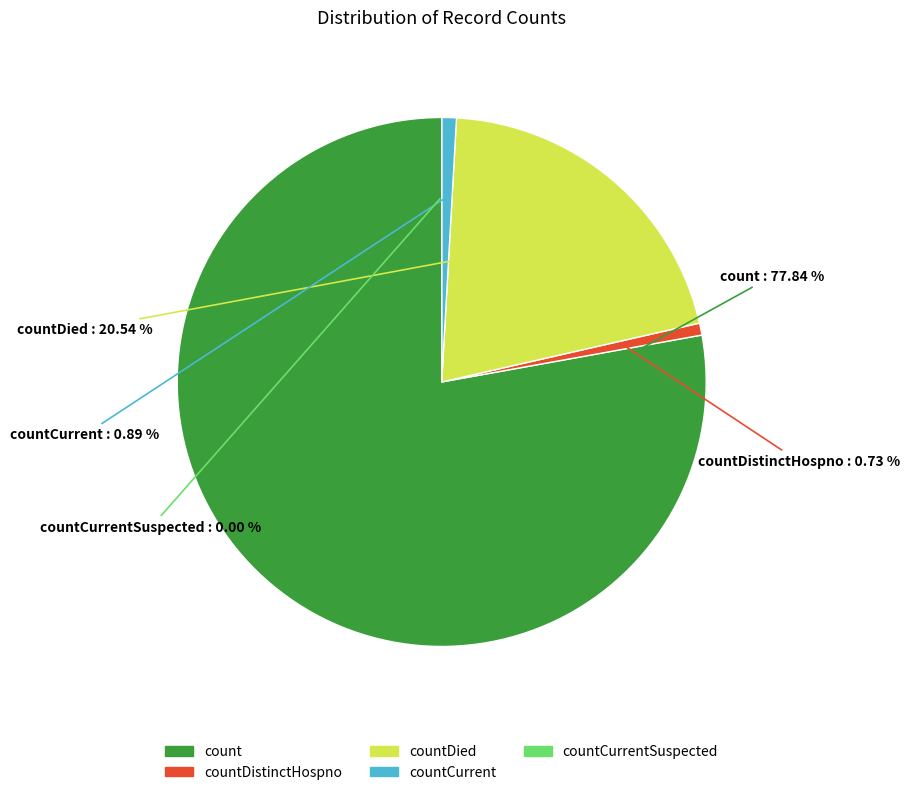

Rank the categories by value from highest to lowest.

count, countDied, countCurrent, countDistinctHospno, countCurrentSuspected